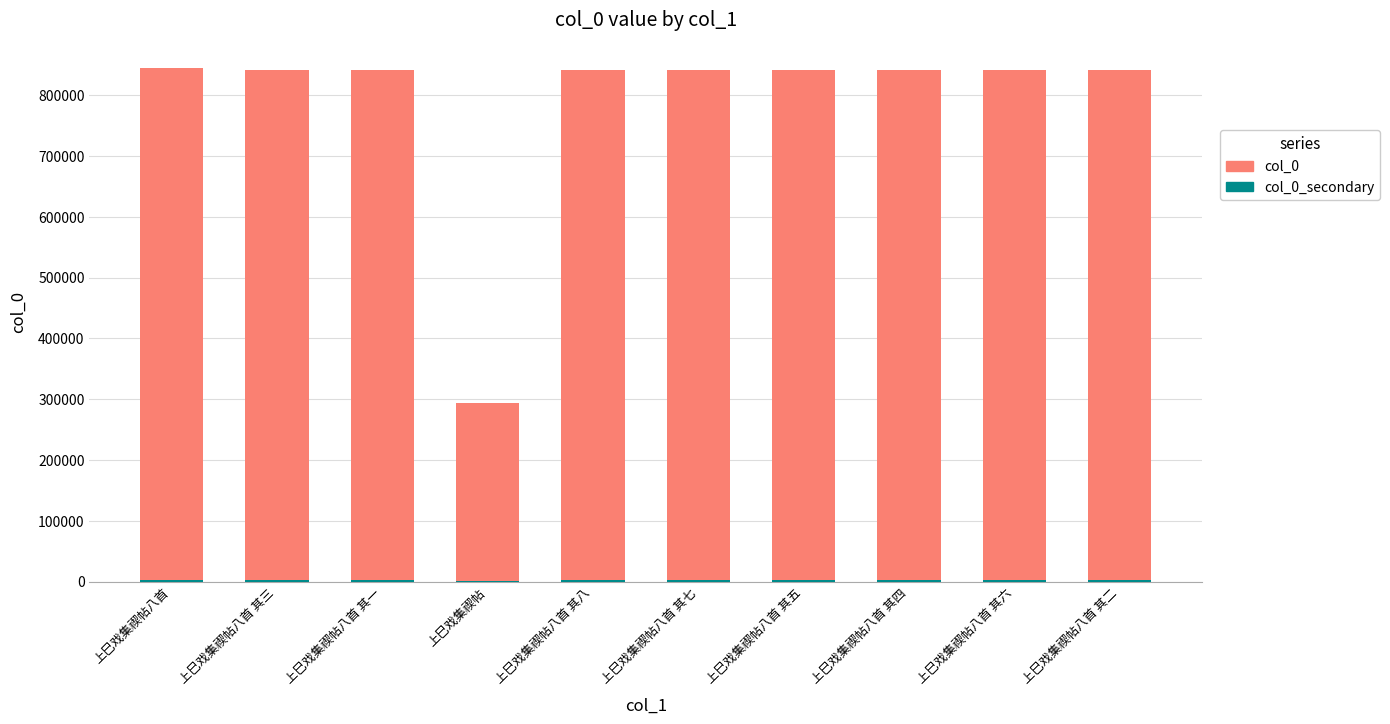

Is the value of col_0 at 上巳戏集禊帖八首 greater than the value of col_0_secondary at 上巳戏集禊帖八首 其六?

Yes